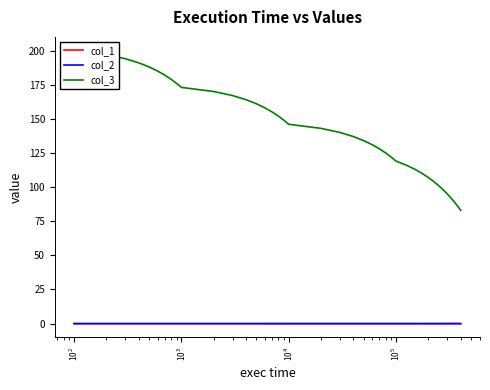

What is the value of the col_3 point at the 37th from the left?

92.0